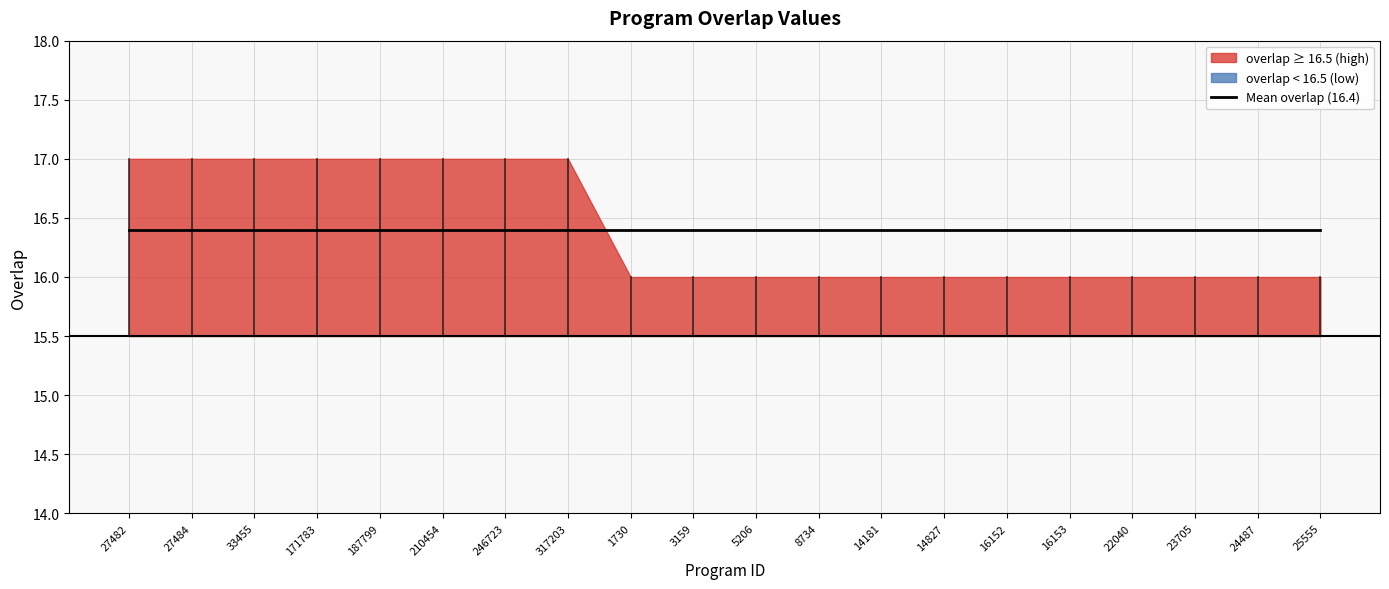

Does the chart display data point markers on the line(s)?

No